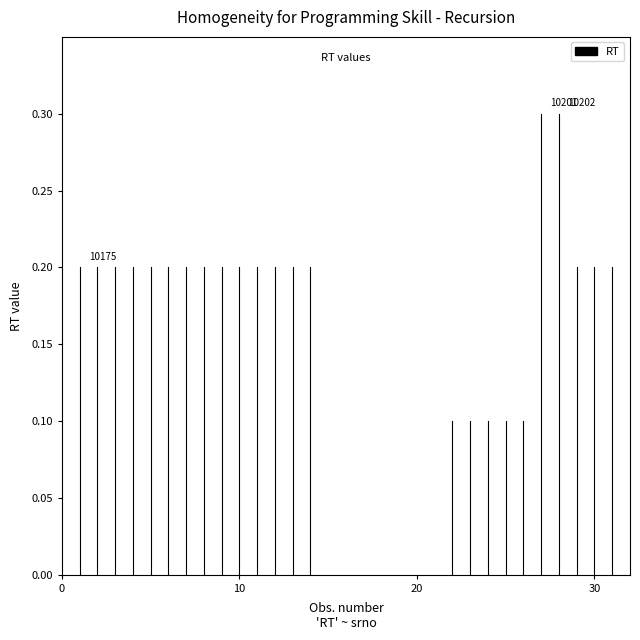

True or false: the data shows 0.0 at 0.

True